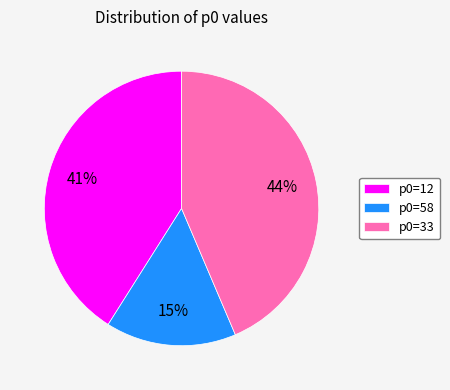

Which has a higher value, p0=33 or p0=58?

p0=33